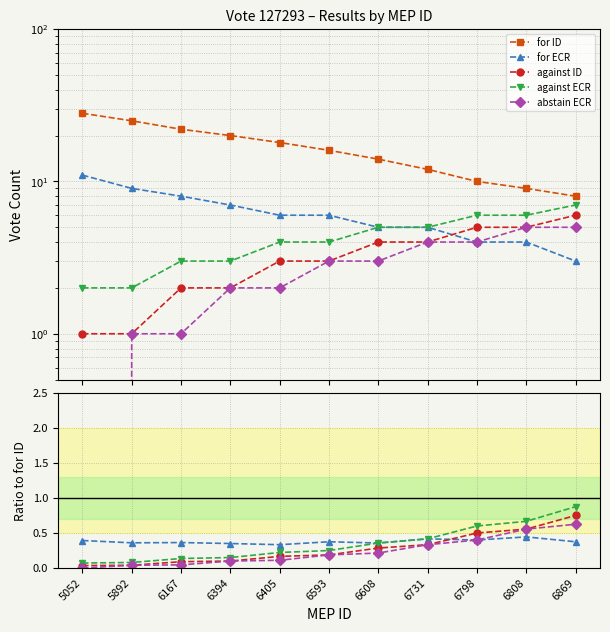

At how many categories does at least one series exceed 18?

4